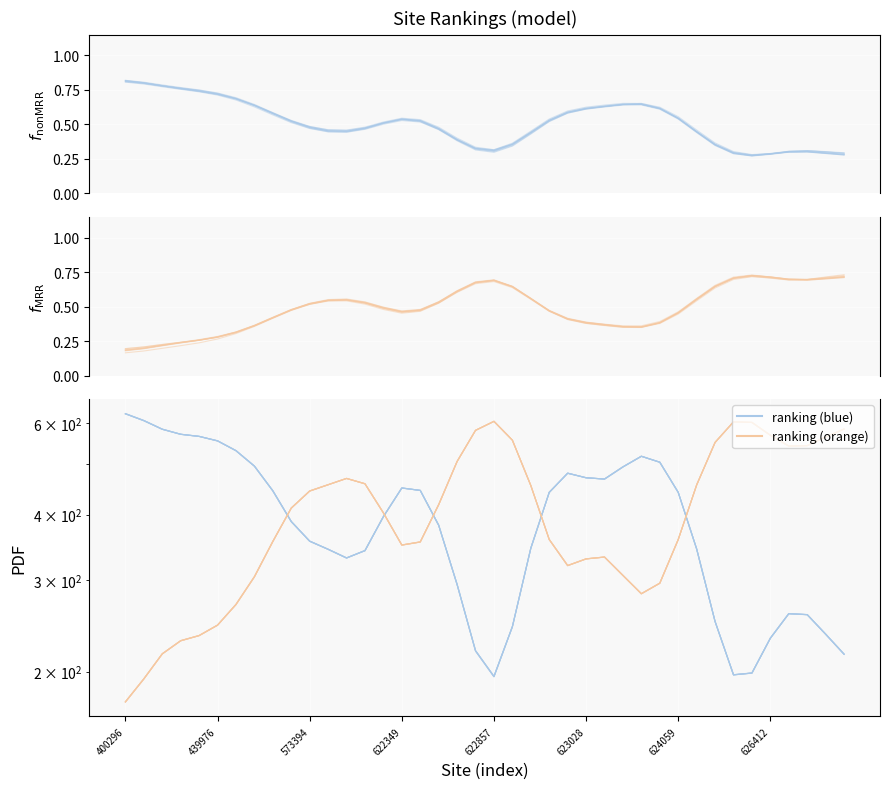

Reading left to right, extract all data points from this chart.

f_nonMRR: 400296=0.8	439976=0.8	573394=0.8	622349=0.8	622857=0.7	623028=0.7	624059=0.7	626412=0.6	8=0.6	9=0.5	10=0.5	11=0.4	12=0.4	13=0.5	14=0.5	15=0.5	16=0.5	17=0.5	18=0.4	19=0.3	20=0.3	21=0.4	22=0.5	23=0.5	24=0.6	25=0.6	26=0.6	27=0.7	28=0.7	29=0.6	30=0.5	31=0.4	32=0.4	33=0.3	34=0.3	35=0.3	36=0.3	37=0.3	38=0.3	39=0.3
f_MRR: 400296=0.2	439976=0.2	573394=0.2	622349=0.2	622857=0.2	623028=0.3	624059=0.3	626412=0.4	8=0.4	9=0.5	10=0.5	11=0.5	12=0.5	13=0.5	14=0.5	15=0.5	16=0.5	17=0.5	18=0.6	19=0.7	20=0.7	21=0.6	22=0.6	23=0.5	24=0.4	25=0.4	26=0.4	27=0.4	28=0.4	29=0.4	30=0.5	31=0.6	32=0.7	33=0.7	34=0.7	35=0.7	36=0.7	37=0.7	38=0.7	39=0.7
ranking (blue): 400296=624.7	439976=606.0	573394=583.4	622349=570.6	622857=565.4	623028=554.3	624059=530.9	626412=496.0	8=444.9	9=388.6	10=356.2	11=343.5	12=330.4	13=341.3	14=396.5	15=450.0	16=445.2	17=381.7	18=293.8	19=219.2	20=195.7	21=244.0	22=345.0	23=441.7	24=480.7	25=471.1	26=468.4	27=494.2	28=517.9	29=504.4	30=441.4	31=343.8	32=249.5	33=197.1	34=198.7	35=231.7	36=258.3	37=257.3	38=236.1	39=216.2
ranking (orange): 400296=174.8	439976=193.6	573394=216.3	622349=229.2	622857=234.4	623028=245.4	624059=268.8	626412=303.7	8=355.0	9=411.5	10=443.9	11=456.5	12=469.4	13=458.3	14=403.0	15=349.6	16=354.5	17=418.1	18=506.0	19=580.6	20=604.0	21=555.8	22=454.9	23=358.4	24=319.4	25=329.0	26=331.8	27=306.0	28=282.2	29=295.5	30=358.4	31=456.1	32=550.6	33=603.0	34=601.4	35=568.2	36=541.6	37=542.8	38=564.3	39=584.4